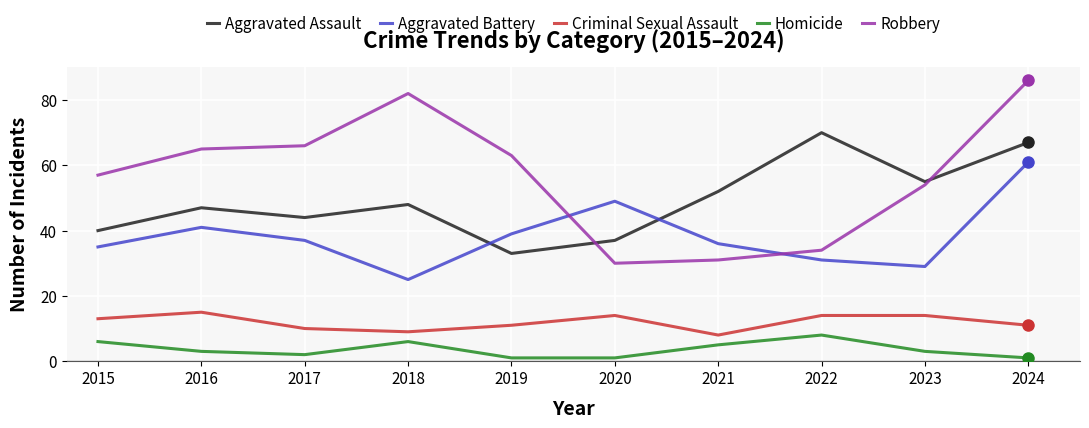

At which category does Criminal Sexual Assault reach its first local valley?

2018